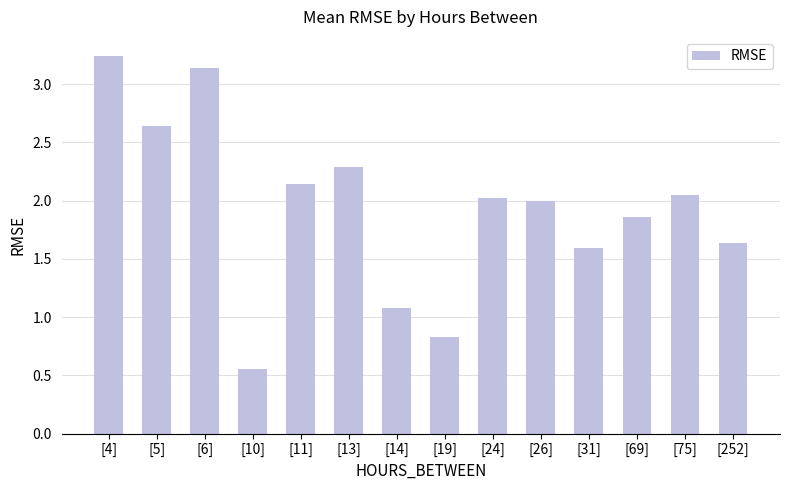

What position from the left is [24]?

9